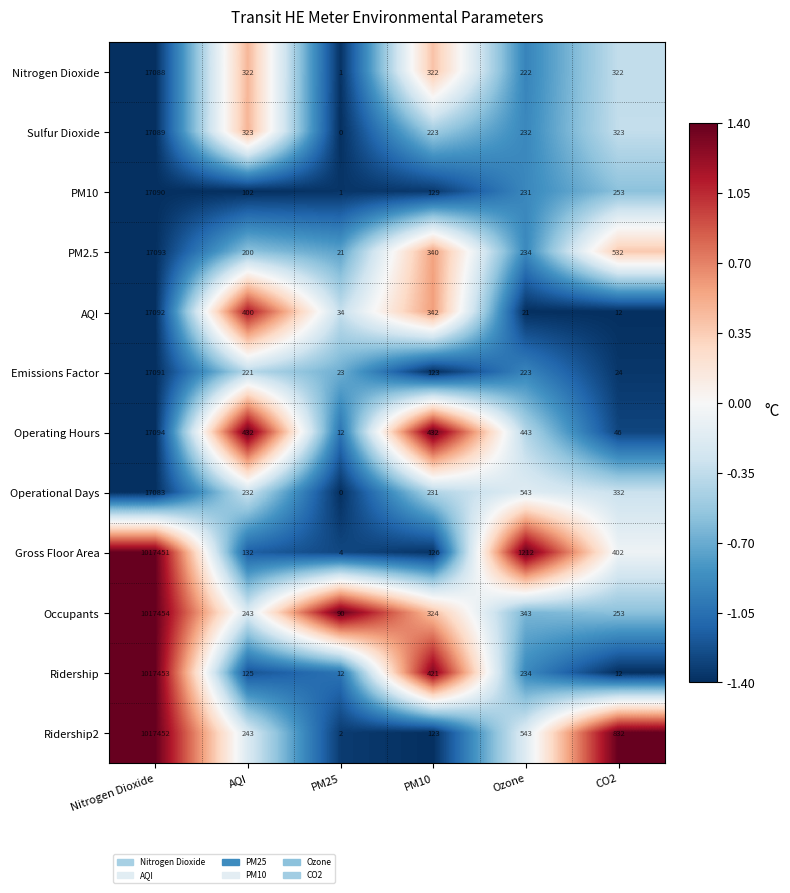

Which series has the widest spread of values?

Ridership2